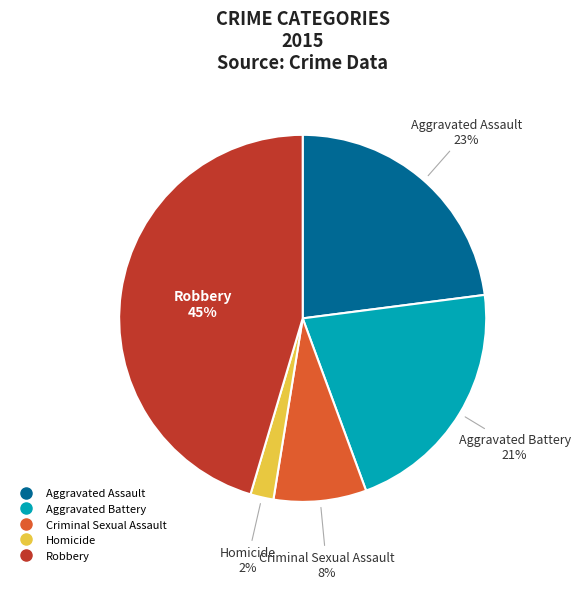

To the nearest percent, what is the difference between the Criminal Sexual Assault and Aggravated Battery slice percentages?

13%